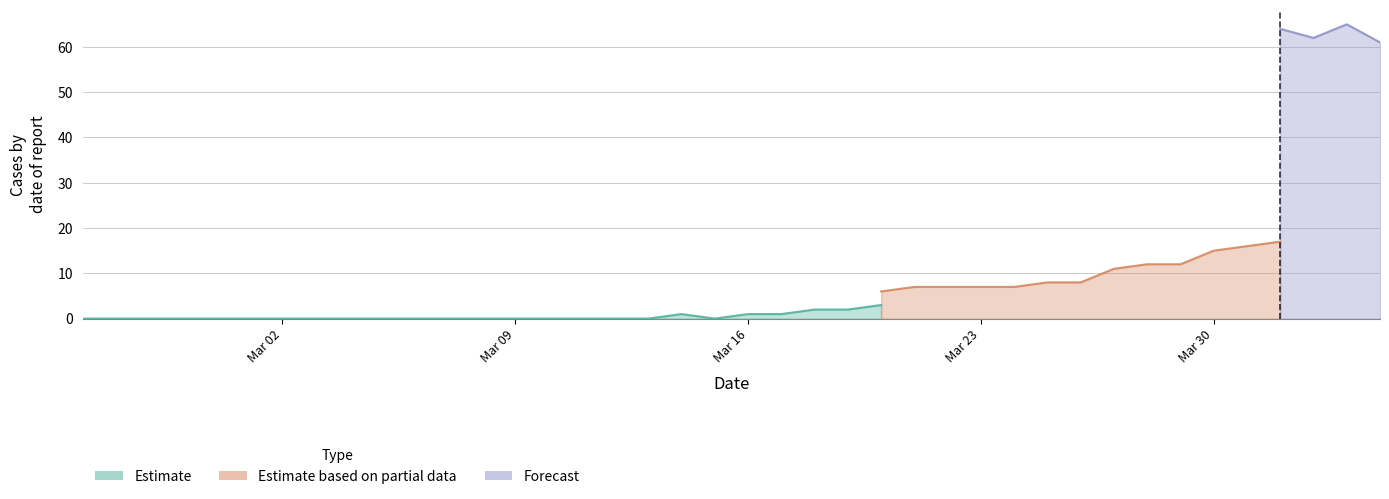

True or false: GR has a value of 6 at 0.

False